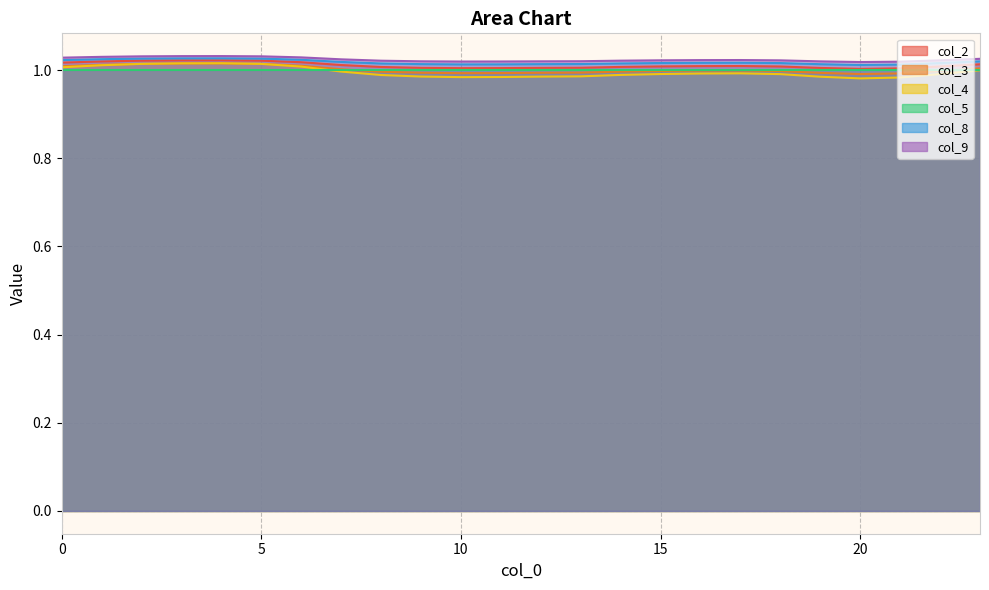

True or false: col_2 has more than 0 interior local peaks.

True